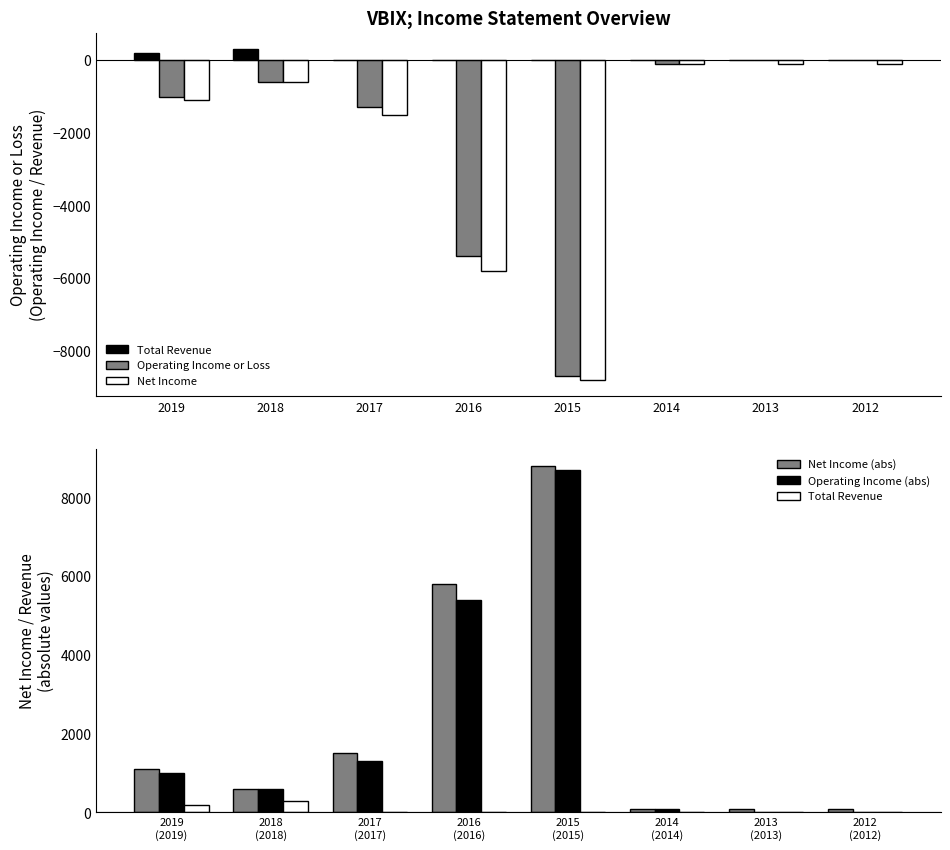

What is the difference between the Operating Income (abs) values at 2015 (2015) and 2017 (2017)?

7400